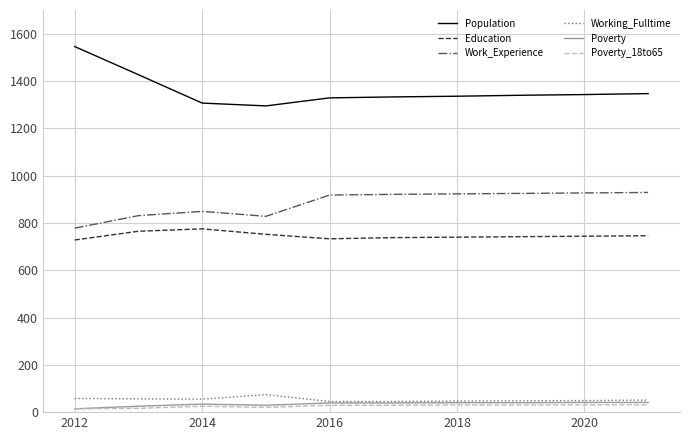

Which series has the largest total across all categories?

Population